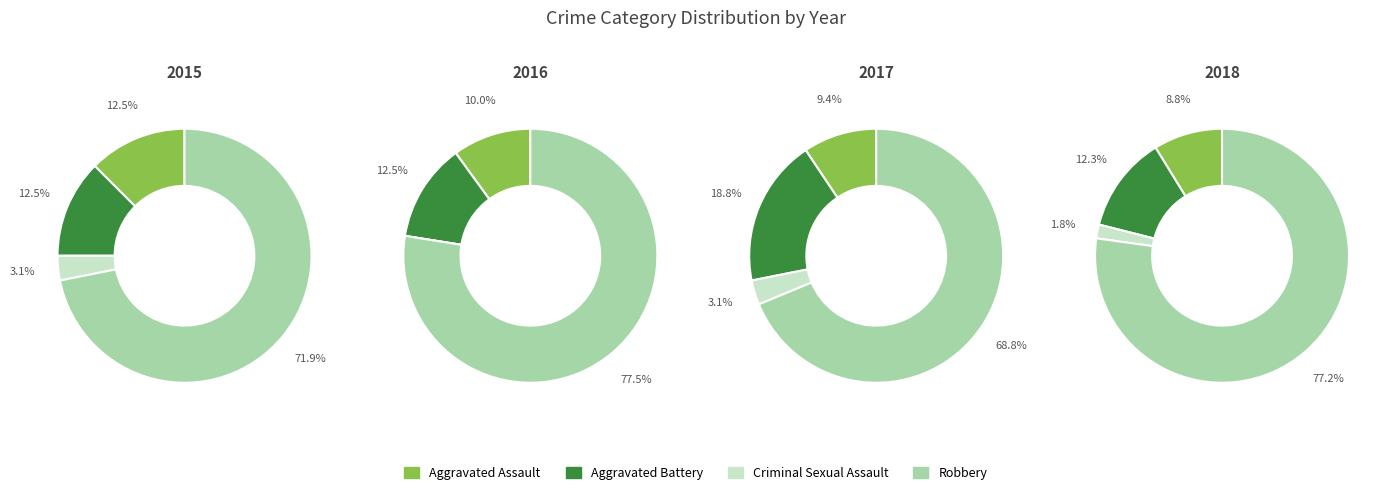

Which series has the widest spread of values?

Robbery